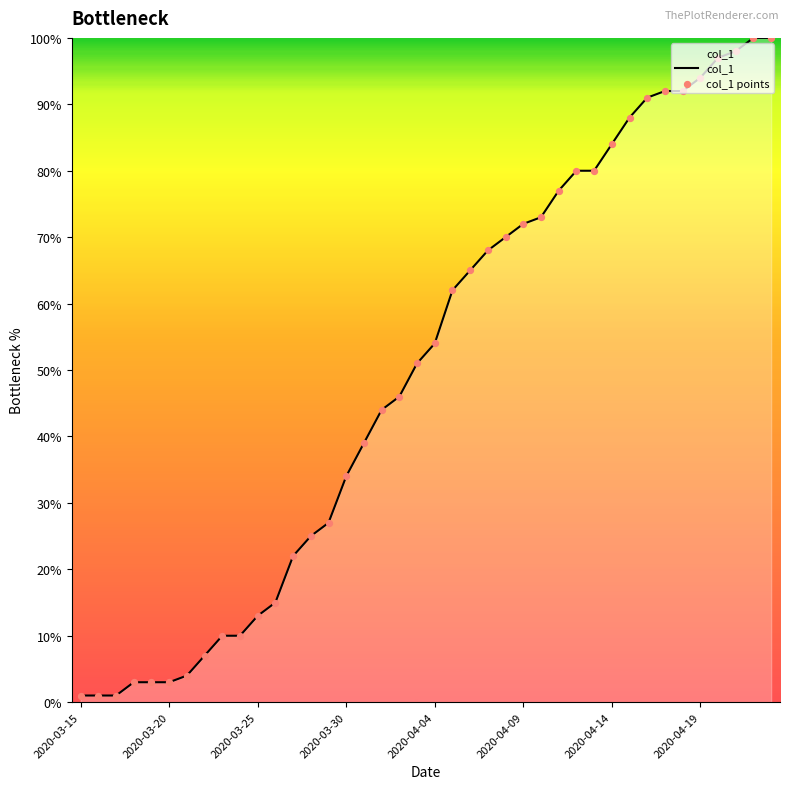

Does the chart have visible grid lines?

No